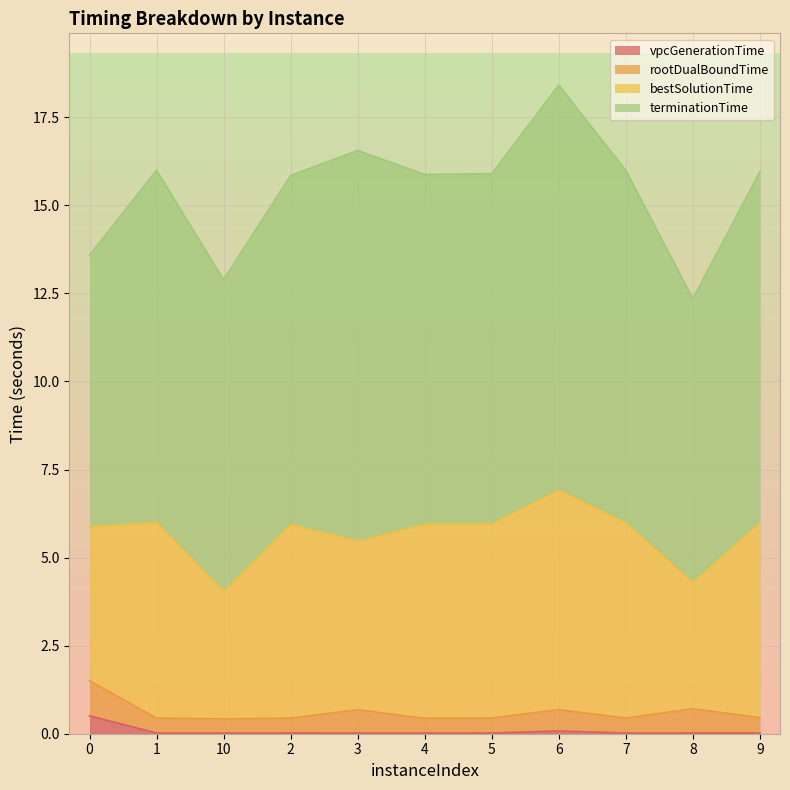

What is the total value across all series at 2?

15.8